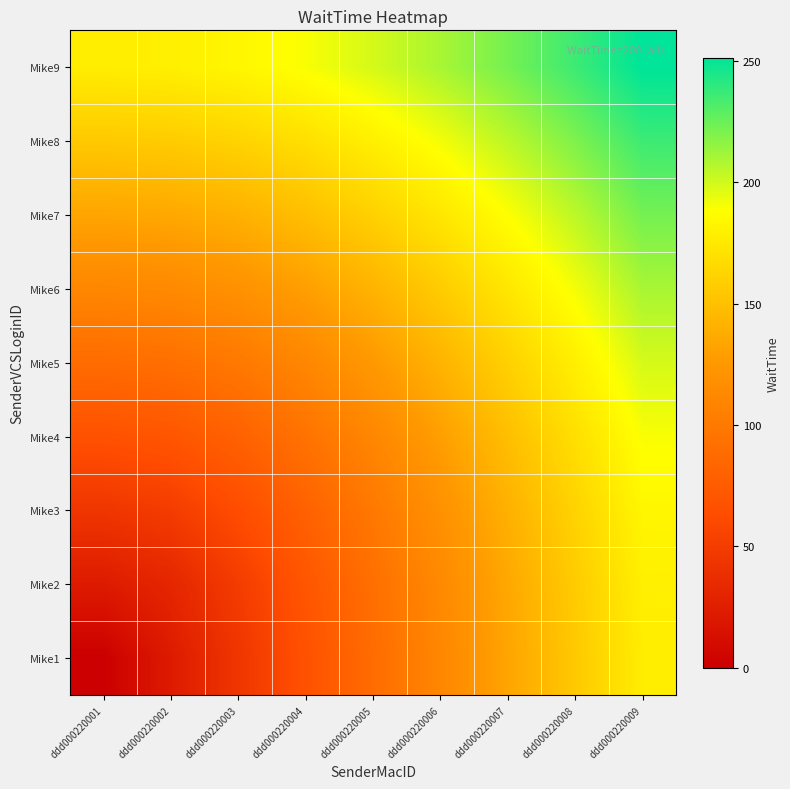

Reading left to right, what are all the values shown in this chart?

Mike1: ddd000220001=0.0	ddd000220002=22.2	ddd000220003=44.4	ddd000220004=66.7	ddd000220005=88.9	ddd000220006=111.1	ddd000220007=133.3	ddd000220008=155.6	ddd000220009=177.8
Mike2: ddd000220001=22.2	ddd000220002=31.4	ddd000220003=49.7	ddd000220004=70.3	ddd000220005=91.6	ddd000220006=113.3	ddd000220007=135.2	ddd000220008=157.1	ddd000220009=179.2
Mike3: ddd000220001=44.4	ddd000220002=49.7	ddd000220003=62.9	ddd000220004=80.1	ddd000220005=99.4	ddd000220006=119.7	ddd000220007=140.5	ddd000220008=161.8	ddd000220009=183.2
Mike4: ddd000220001=66.7	ddd000220002=70.3	ddd000220003=80.1	ddd000220004=94.3	ddd000220005=111.1	ddd000220006=129.6	ddd000220007=149.1	ddd000220008=169.2	ddd000220009=189.9
Mike5: ddd000220001=88.9	ddd000220002=91.6	ddd000220003=99.4	ddd000220004=111.1	ddd000220005=125.7	ddd000220006=142.3	ddd000220007=160.2	ddd000220008=179.2	ddd000220009=198.8
Mike6: ddd000220001=111.1	ddd000220002=113.3	ddd000220003=119.7	ddd000220004=129.6	ddd000220005=142.3	ddd000220006=157.1	ddd000220007=173.6	ddd000220008=191.2	ddd000220009=209.6
Mike7: ddd000220001=133.3	ddd000220002=135.2	ddd000220003=140.5	ddd000220004=149.1	ddd000220005=160.2	ddd000220006=173.6	ddd000220007=188.6	ddd000220008=204.9	ddd000220009=222.2
Mike8: ddd000220001=155.6	ddd000220002=157.1	ddd000220003=161.8	ddd000220004=169.2	ddd000220005=179.2	ddd000220006=191.2	ddd000220007=204.9	ddd000220008=220.0	ddd000220009=236.2
Mike9: ddd000220001=177.8	ddd000220002=179.2	ddd000220003=183.2	ddd000220004=189.9	ddd000220005=198.8	ddd000220006=209.6	ddd000220007=222.2	ddd000220008=236.2	ddd000220009=251.4